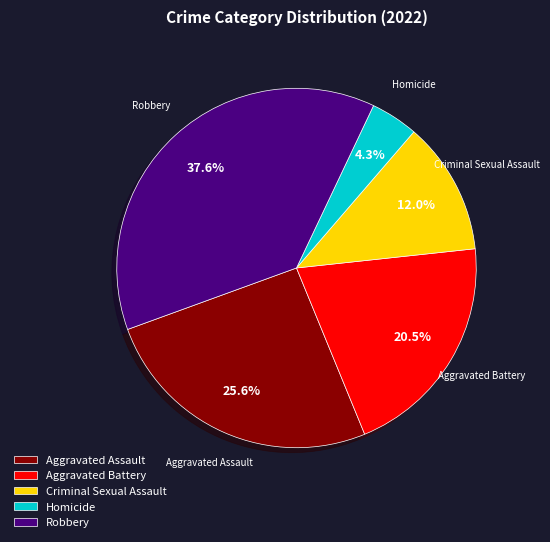

Is Robbery the majority of the pie?

No